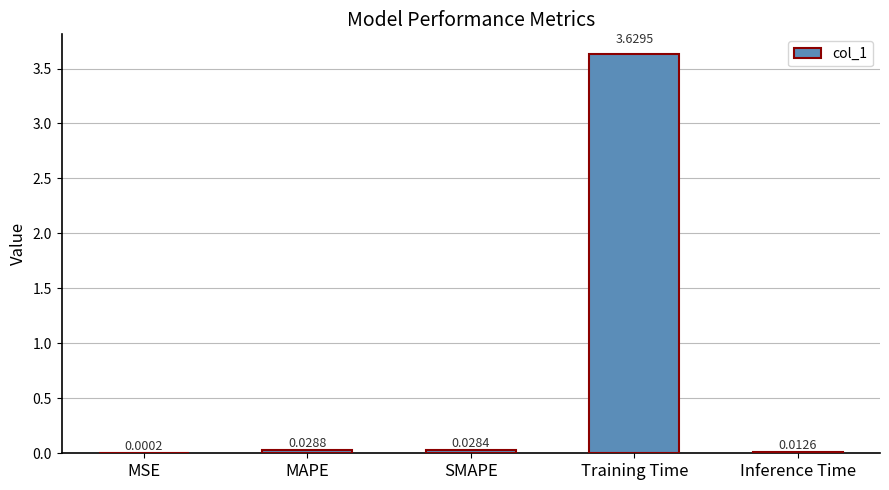

What is the sum of the values at Training Time and SMAPE?

3.7